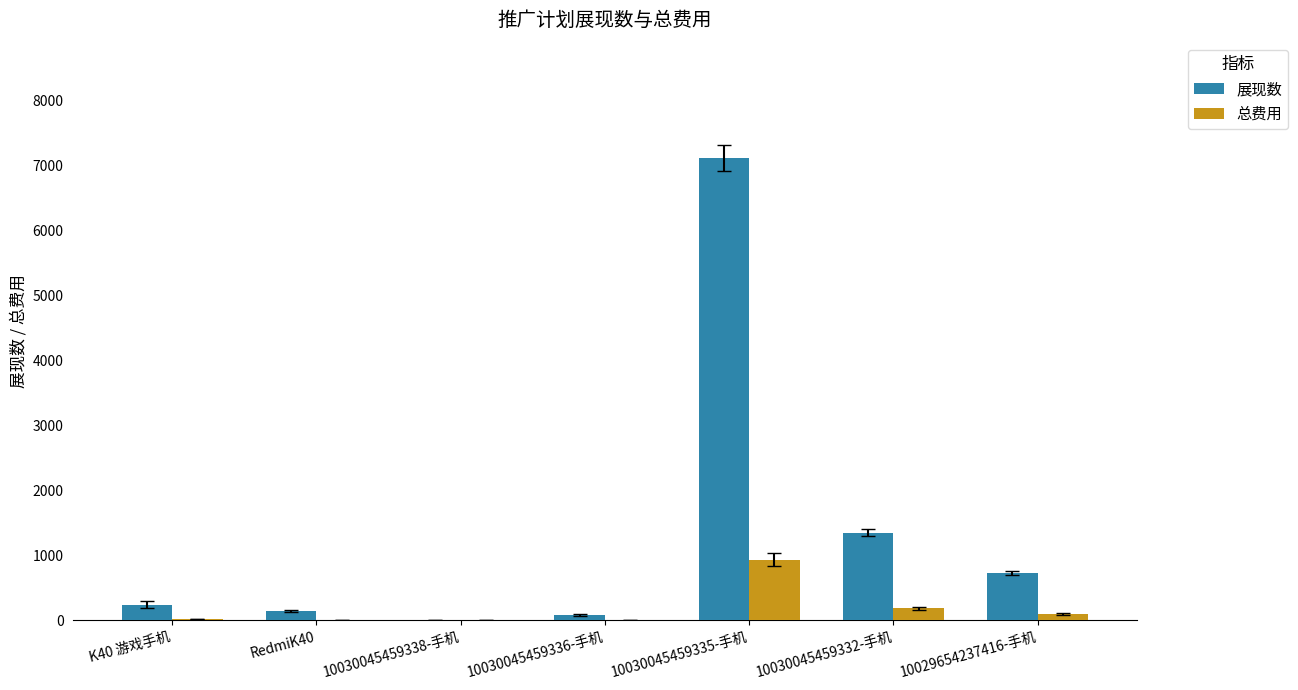

Between 10030045459336-手机 and 10030045459335-手机, which series saw the biggest shift?

展现数